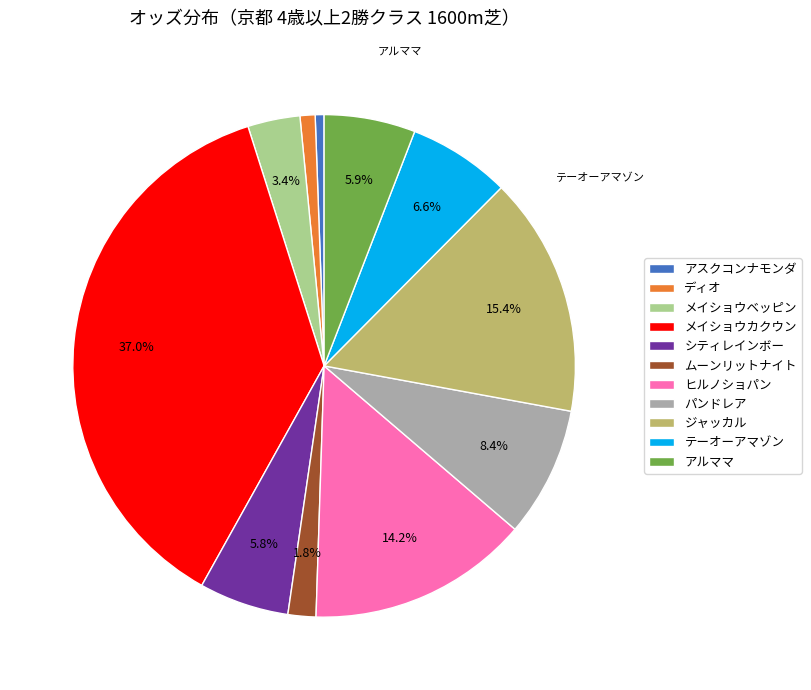

Combined, what portion of the pie is アルママ and ヒルノショパン?

20.1%